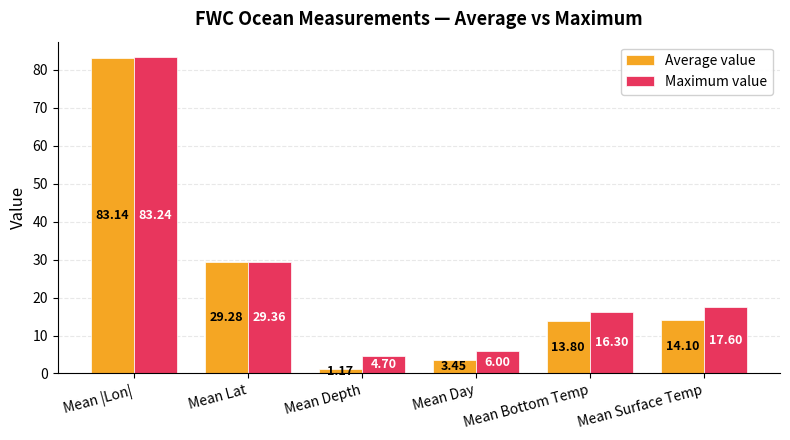

Which label corresponds to the largest value in the chart?

Mean |Lon|